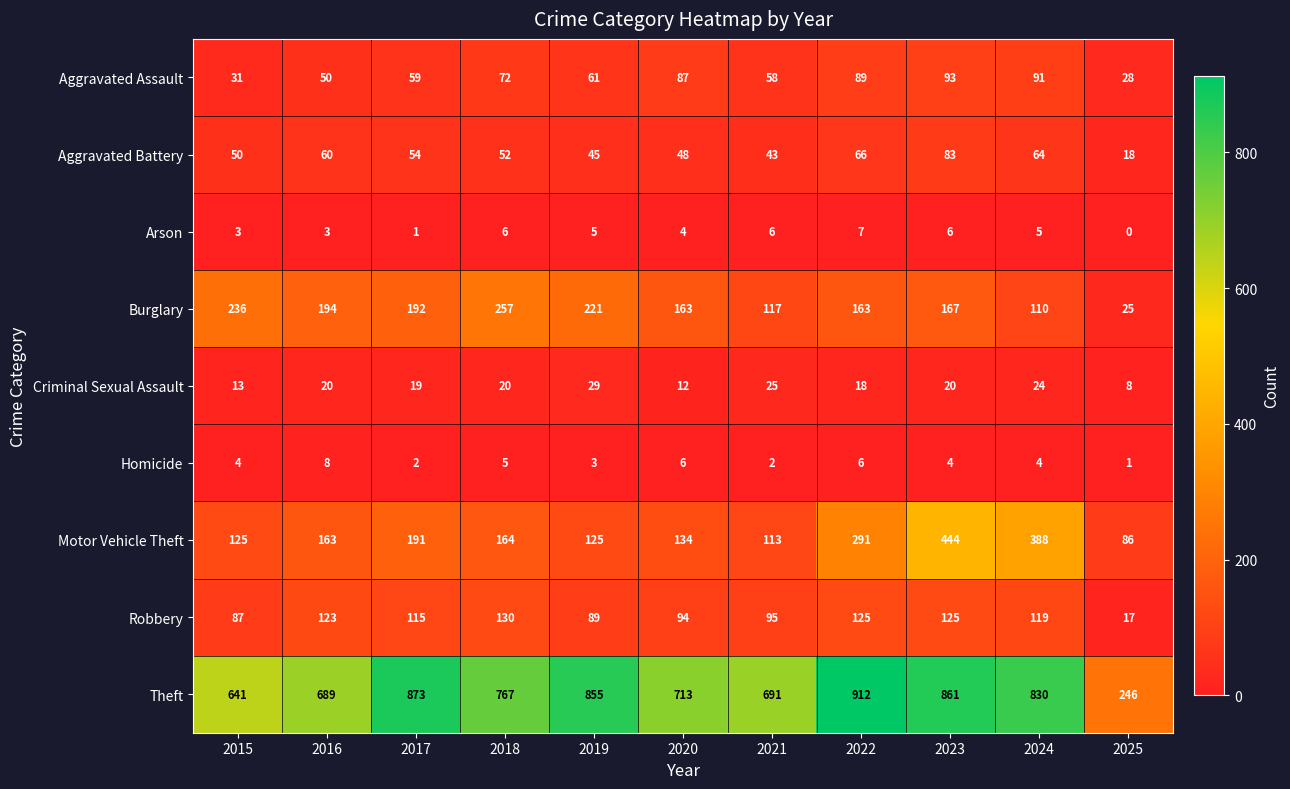

List the series in order of their peak value, lowest first.

Arson, Homicide, Criminal Sexual Assault, Aggravated Battery, Aggravated Assault, Robbery, Burglary, Motor Vehicle Theft, Theft